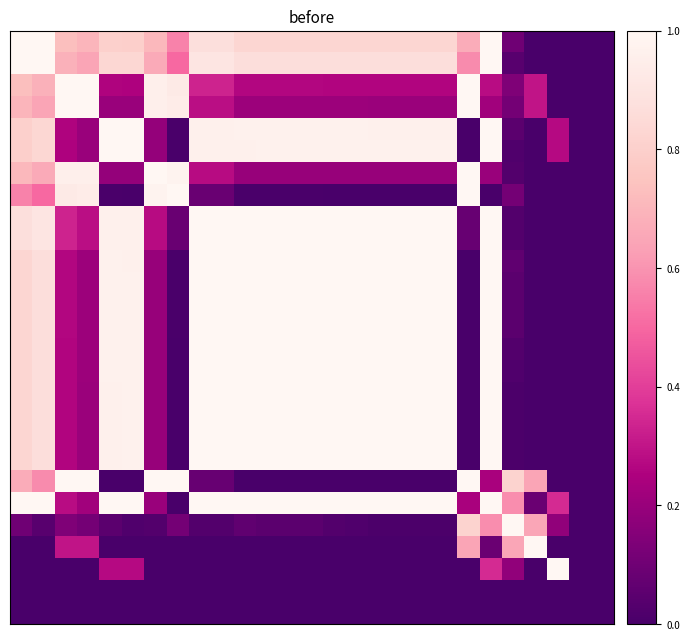

At which category is the sum across all series the highest?

21